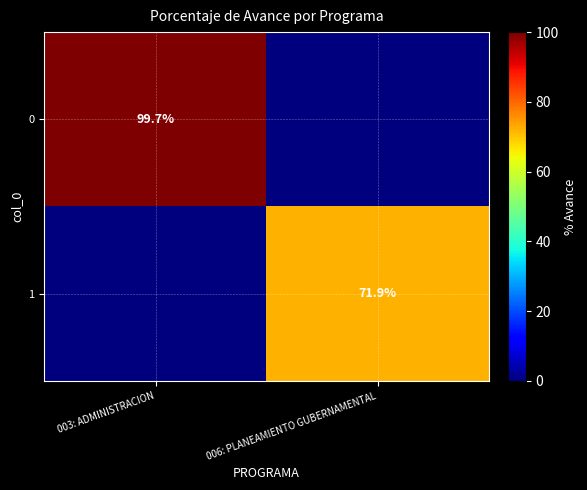

Which category has the lowest value across all series?

006: PLANEAMIENTO GUBERNAMENTAL